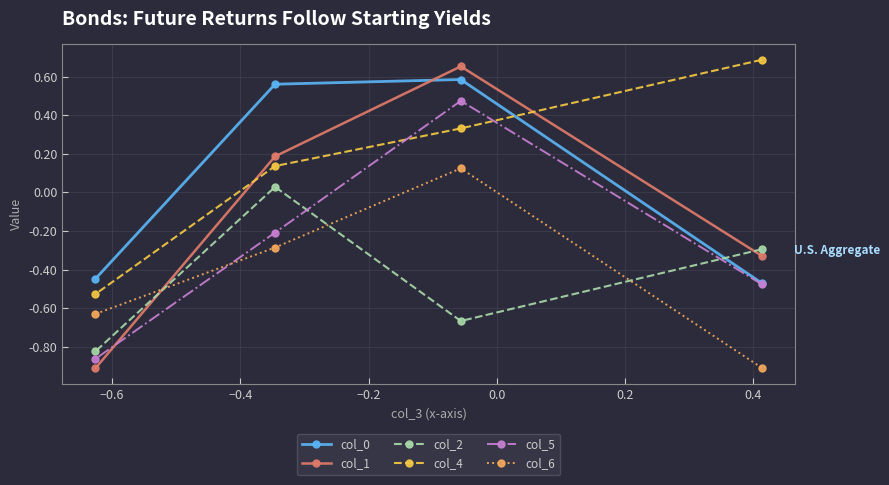

Which series has the largest total across all categories?

col_4